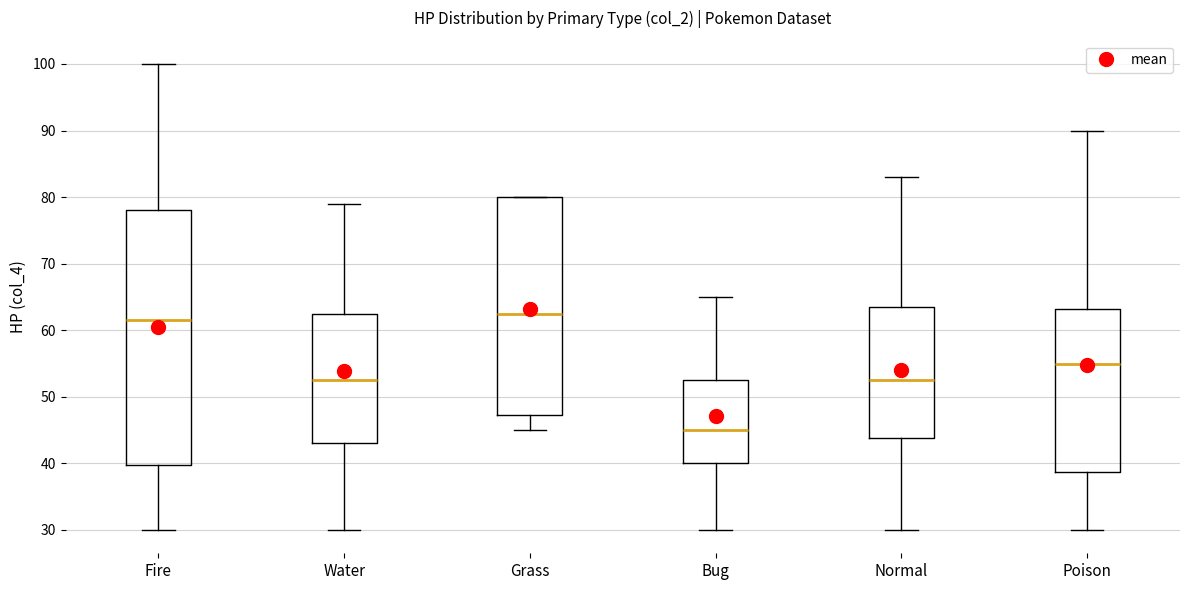

Reading left to right, read every box against the y-axis: the position of its median line, the range the box covers, and the ends of its whiskers. The values are not printed on the chart, so give them approximately, as read against the axis.

Fire: median 62, box 40 to 78, whiskers 30 to 100
Water: median 53, box 43 to 63, whiskers 30 to 79
Grass: median 63, box 47 to 80, whiskers 45 to 80
Bug: median 45, box 40 to 53, whiskers 30 to 65
Normal: median 53, box 44 to 64, whiskers 30 to 83
Poison: median 55, box 39 to 63, whiskers 30 to 90